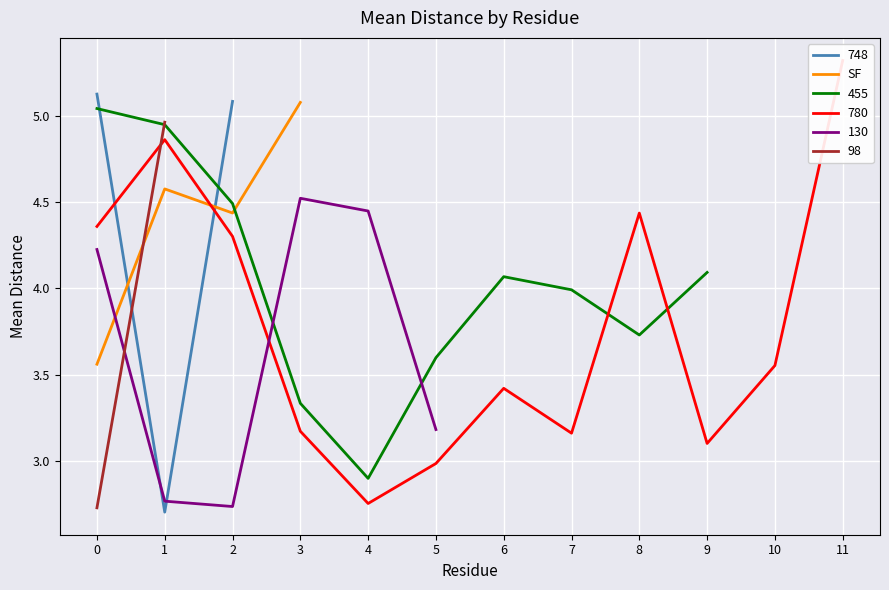

The SF series shows 4.8 at 0. True or false?

False